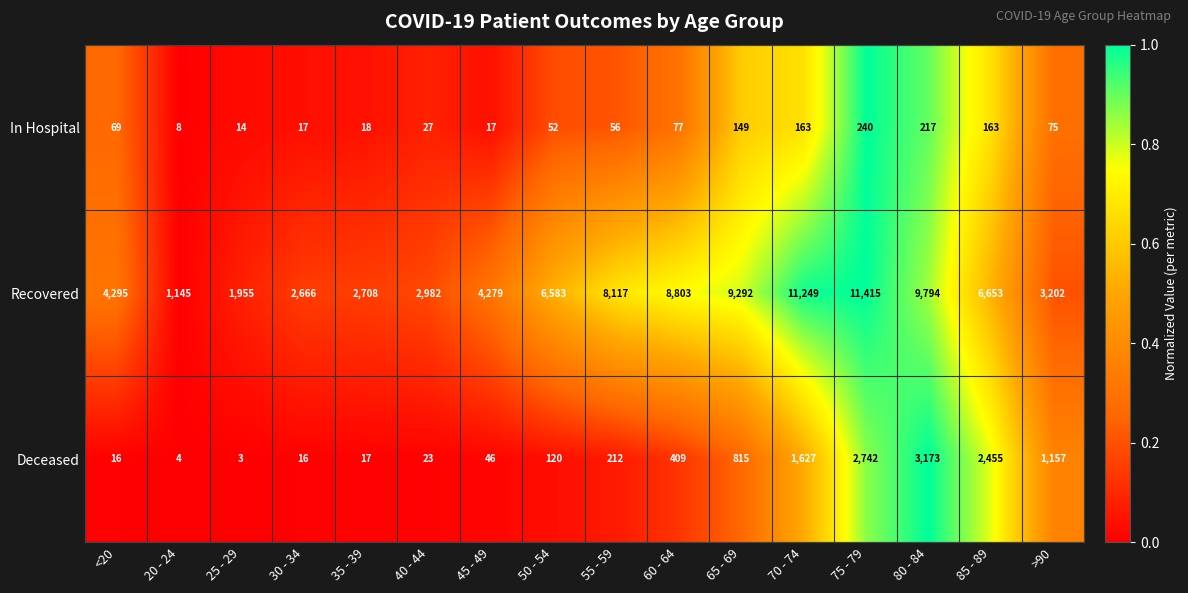

At <20, list the series in order from largest to smallest.

Recovered, In Hospital, Deceased